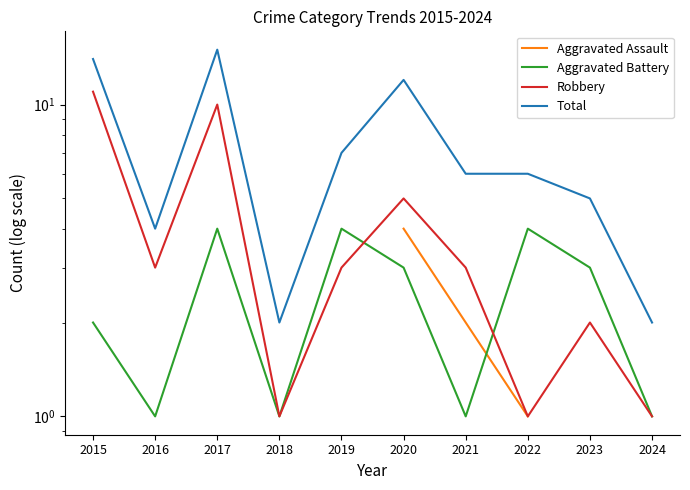

Is it true that Total equals 3.6 at 2020?

False